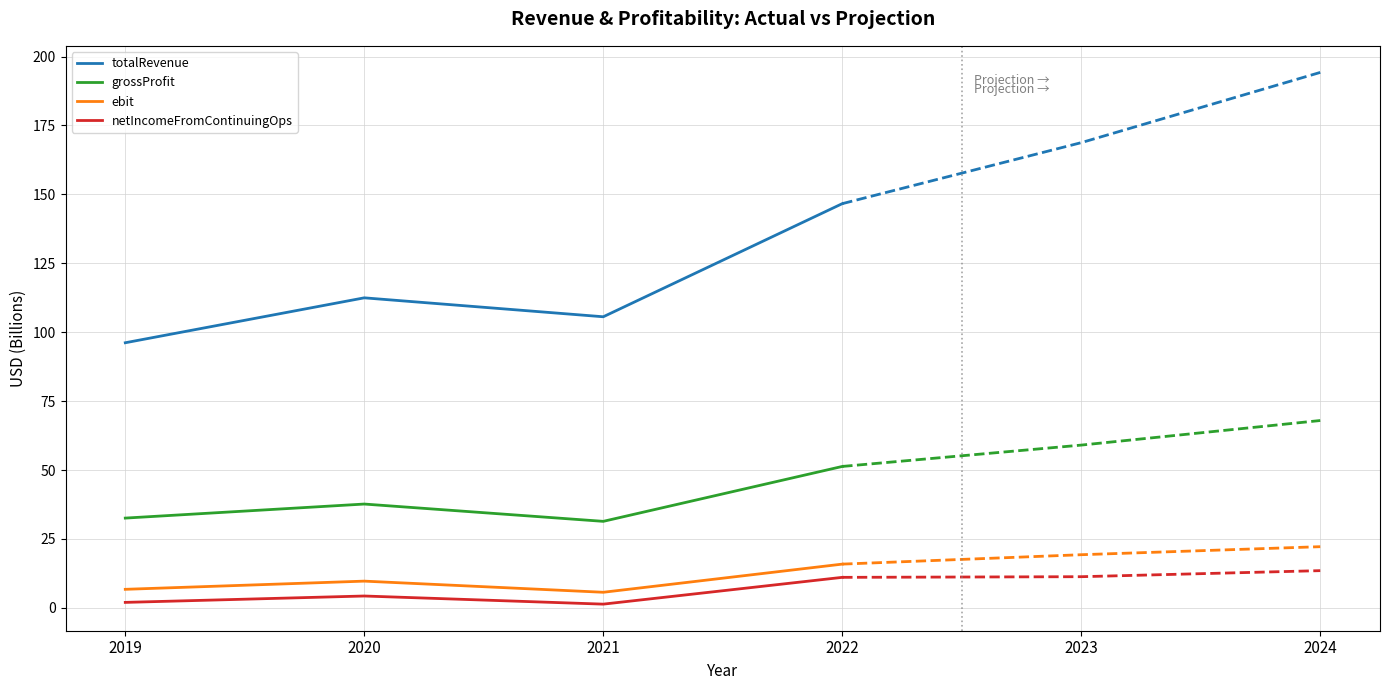

Where is the first local maximum for ebit?

2020